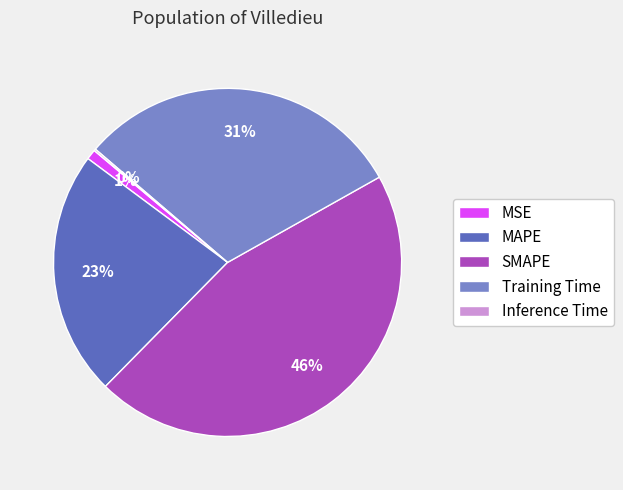

To the nearest percent, what portion does SMAPE represent?

46%